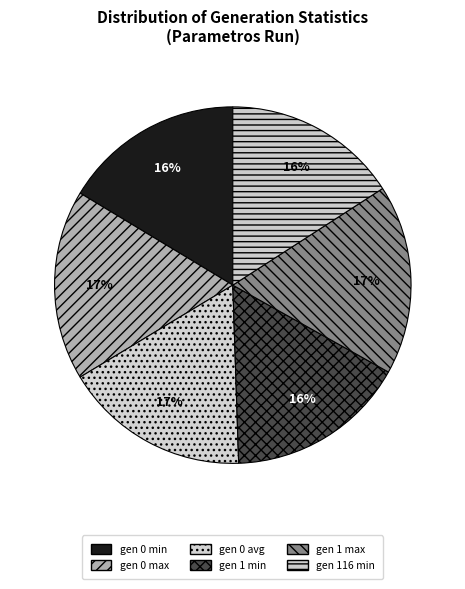

What percentage is the gen 116 min slice, to the nearest percent?

16%